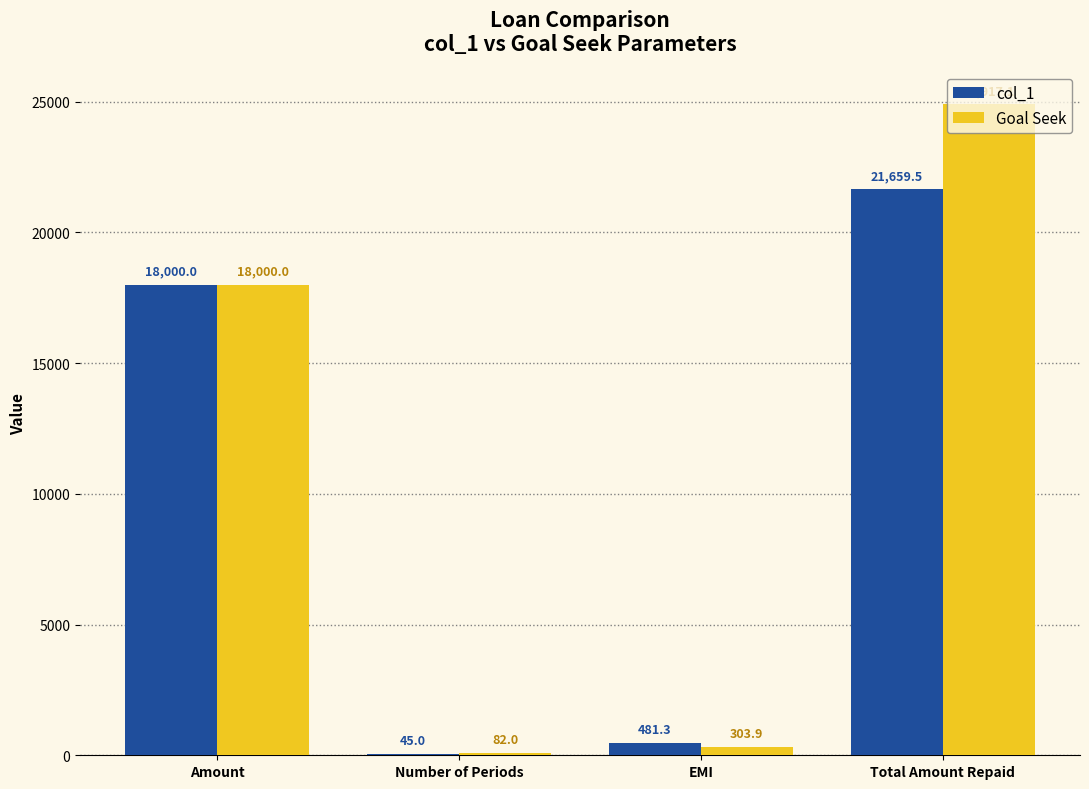

How many groups of bars are there?

4